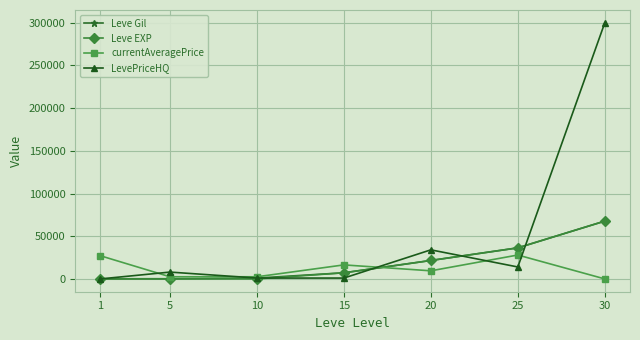

What is the average value of the LevePriceHQ series?

51150